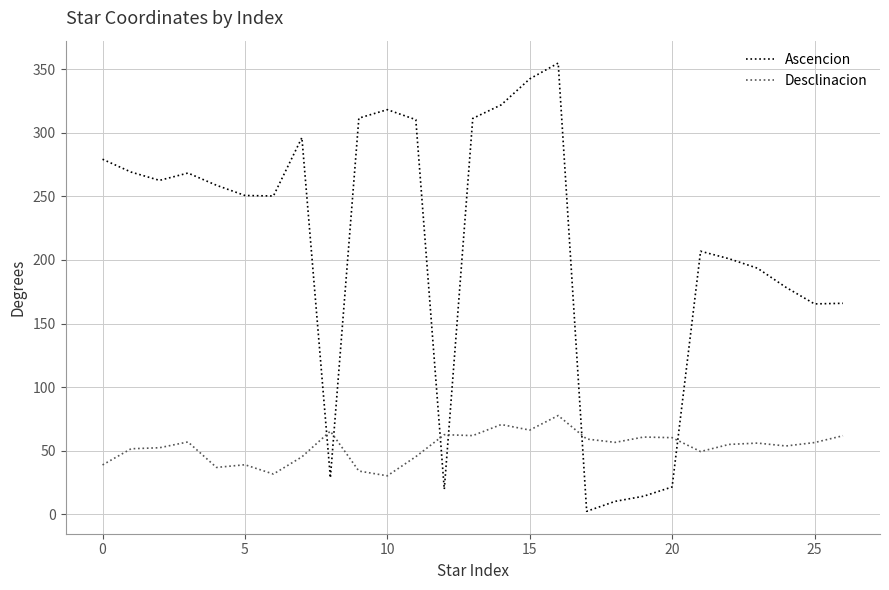

How many lines are shown in the chart?

2